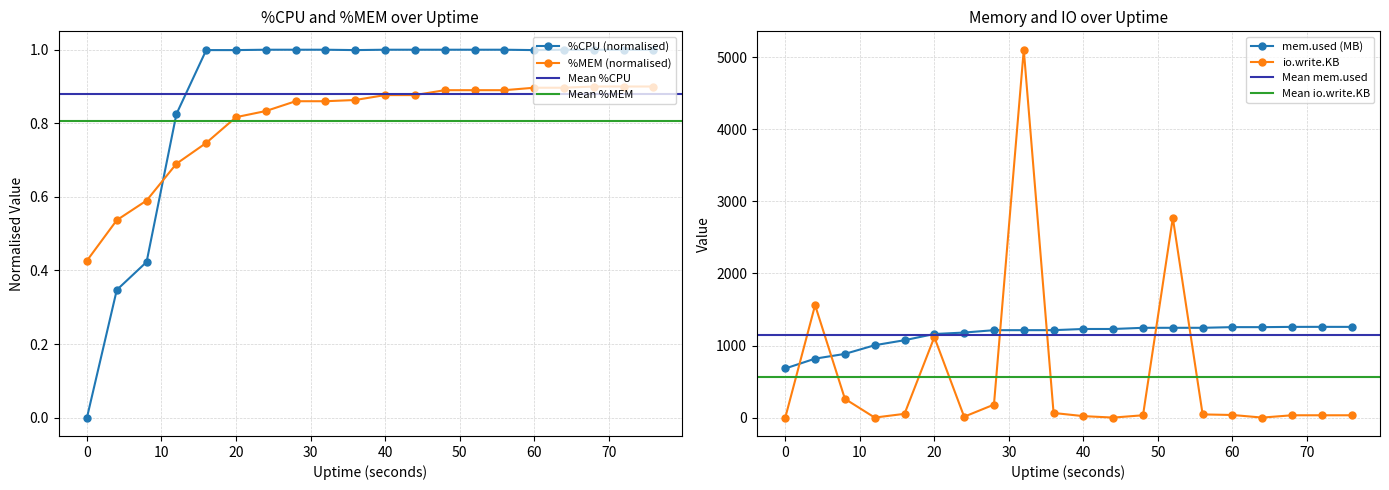

What is the total value across all series at 48?

1279.4